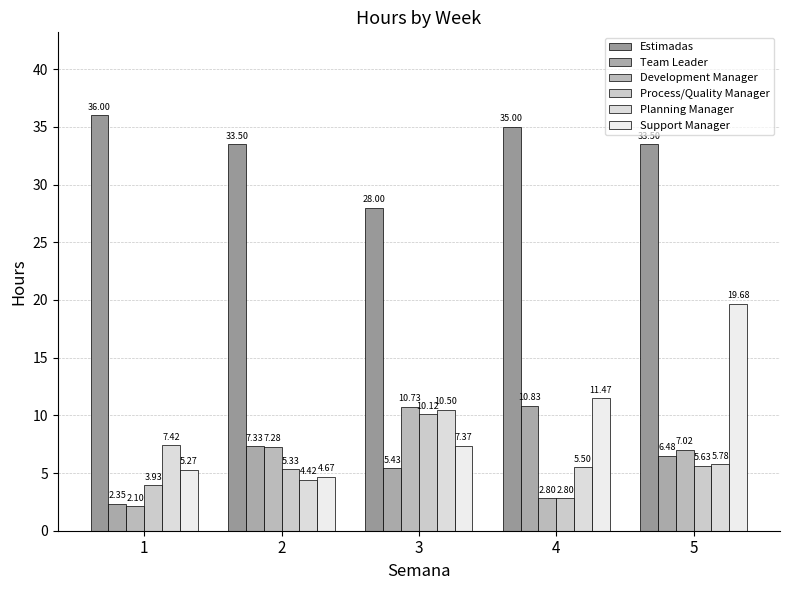

What is the sum of all Development Manager values?

29.9